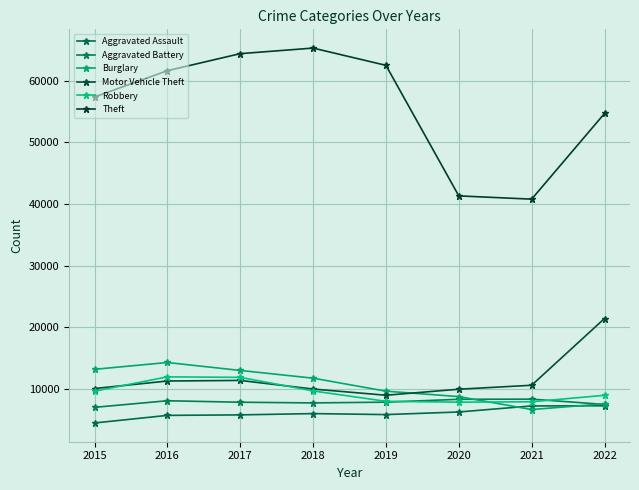

Which label corresponds to the smallest value in the chart?

2015